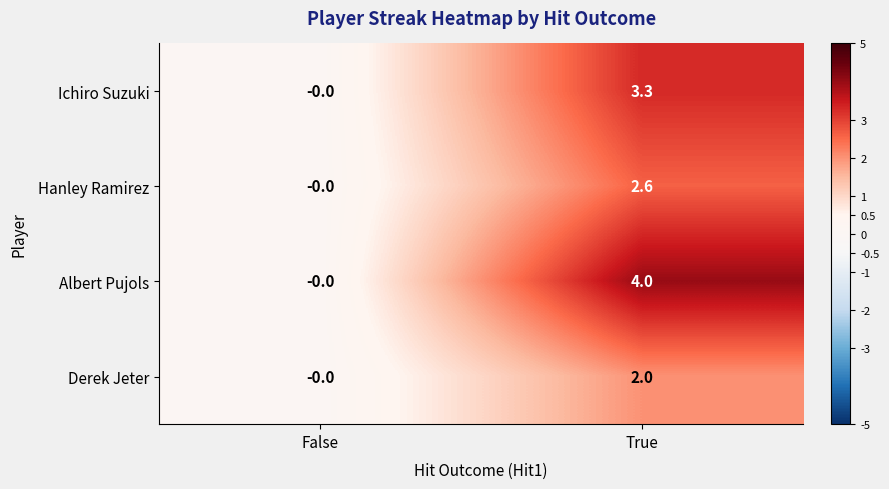

Which series has the largest total across all categories?

Albert Pujols